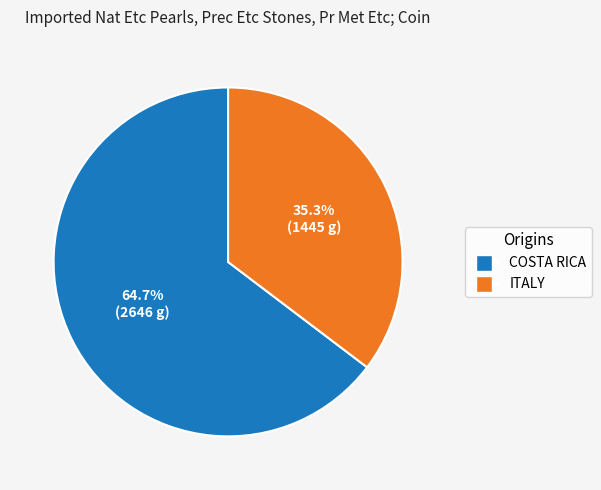

Is there a majority slice in this chart?

Yes